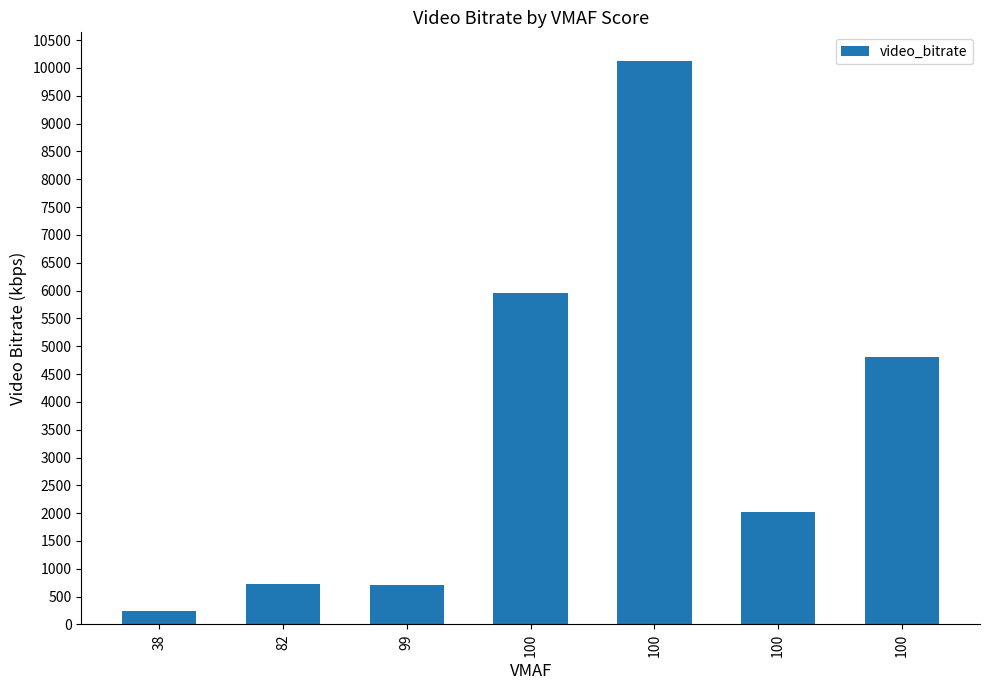

List the labels in order of value, smallest first.

38, 99, 82, 100, 100, 100, 100